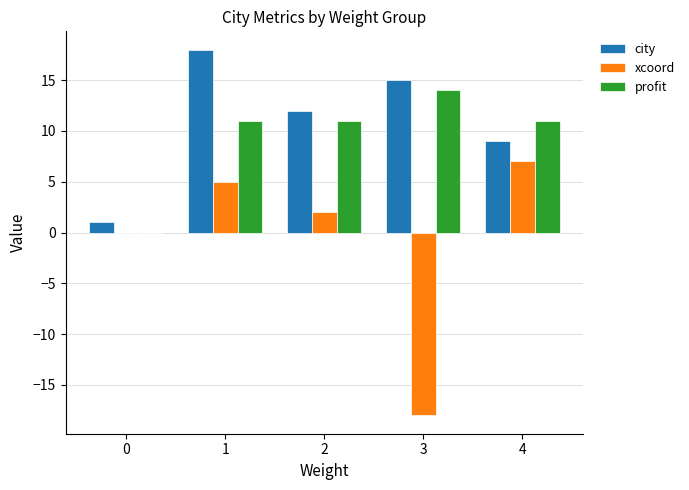

Is the value of xcoord at 0 greater than the value of profit at 4?

No